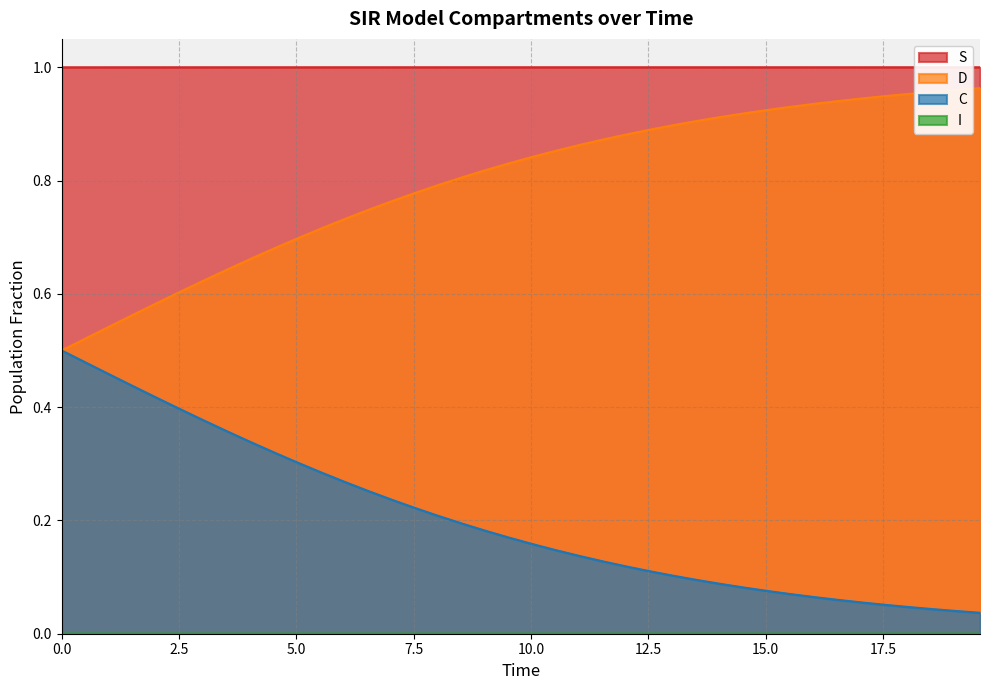

Which series has the largest total across all categories?

S